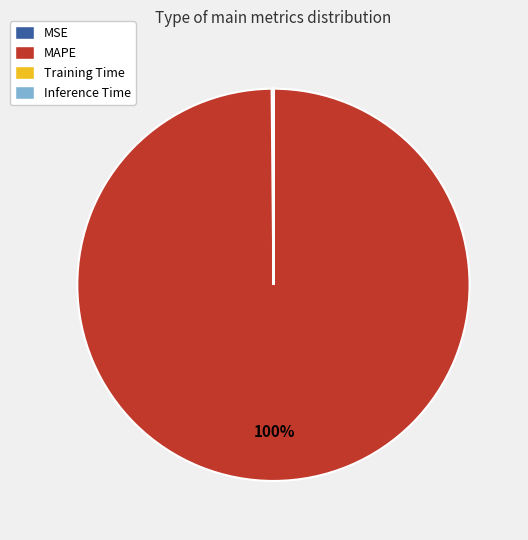

Does MAPE represent more than half of the total?

Yes